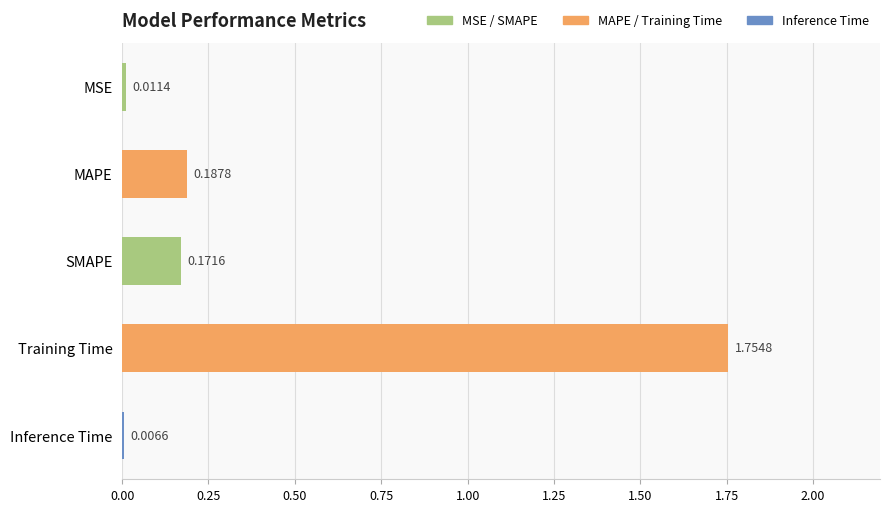

What is the change in value from MAPE to Training Time?

+1.6